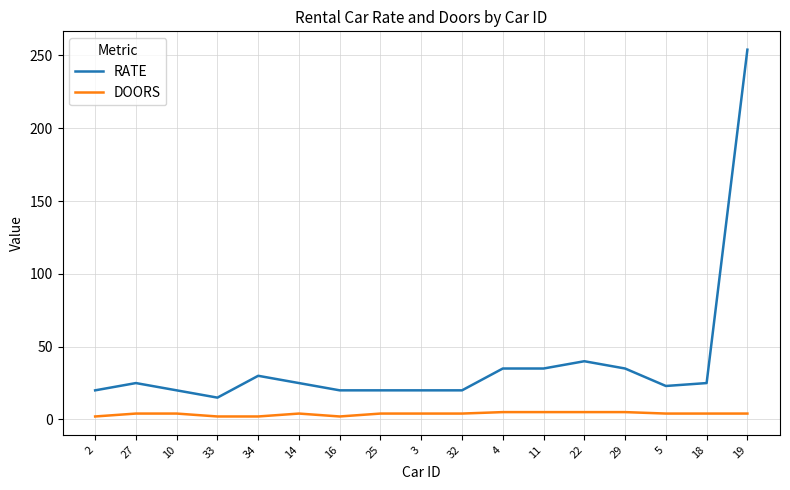

Which series has the largest range (max minus min)?

RATE